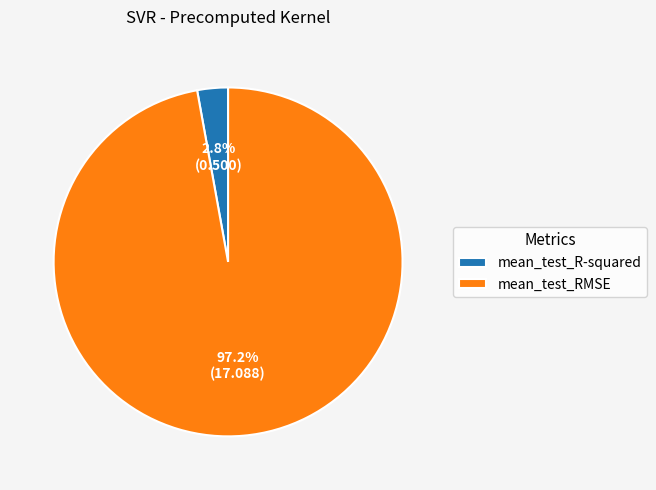

To the nearest percent, what is the combined percentage of mean_test_RMSE and mean_test_R-squared?

100%